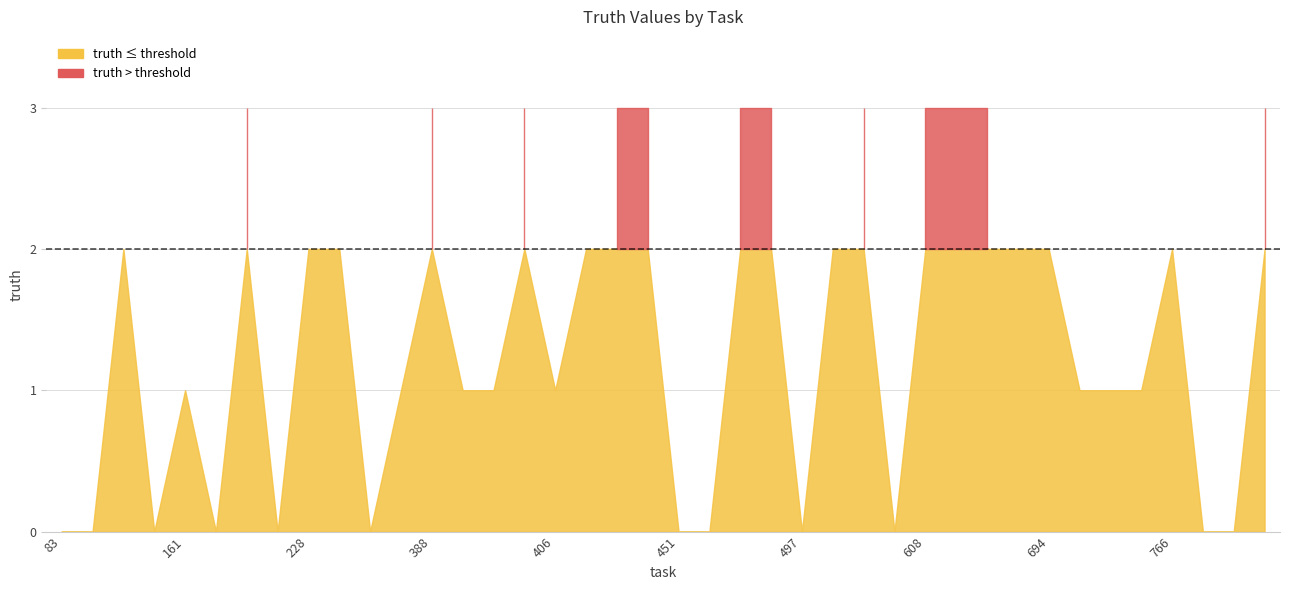

How many positive values are there?

28